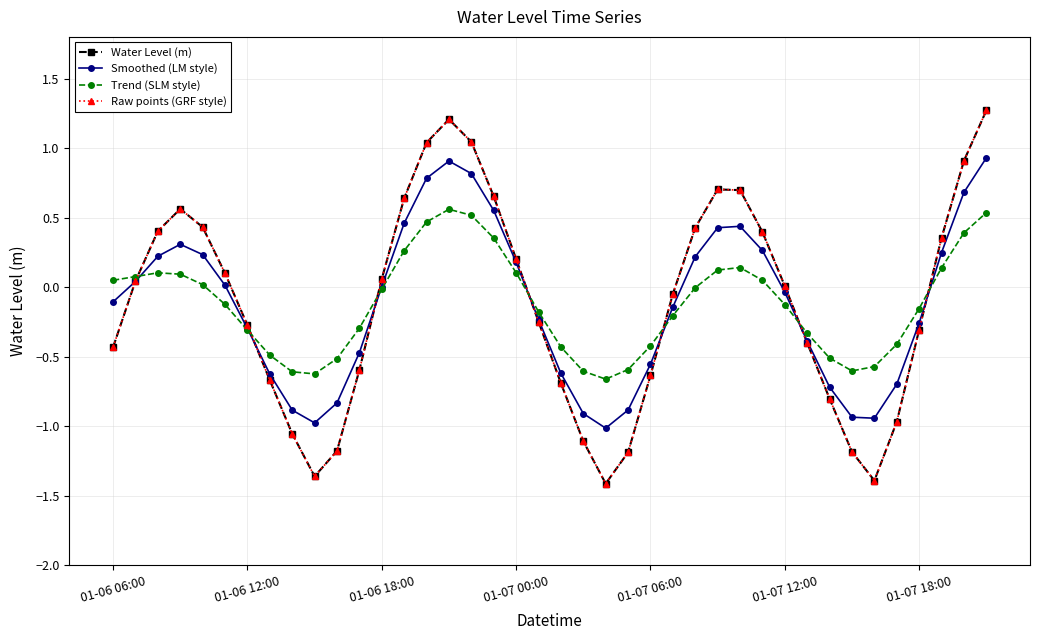

Which category has the lowest value across all series?

22